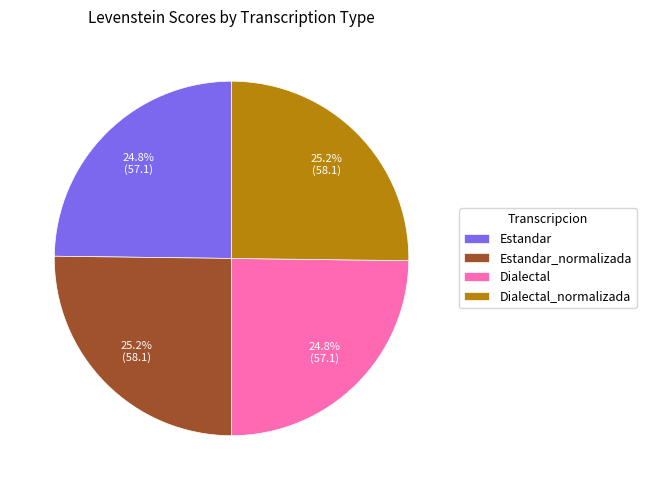

How many segments does this pie chart have?

4